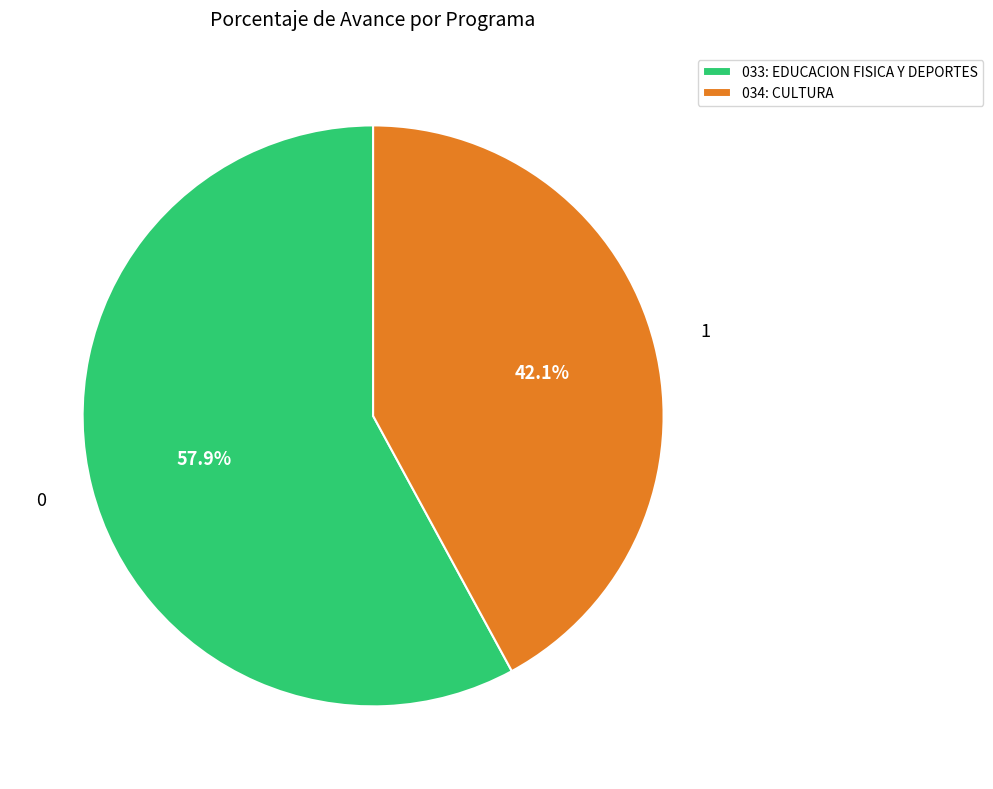

Rank the categories by value from highest to lowest.

033: EDUCACION FISICA Y DEPORTES, 034: CULTURA